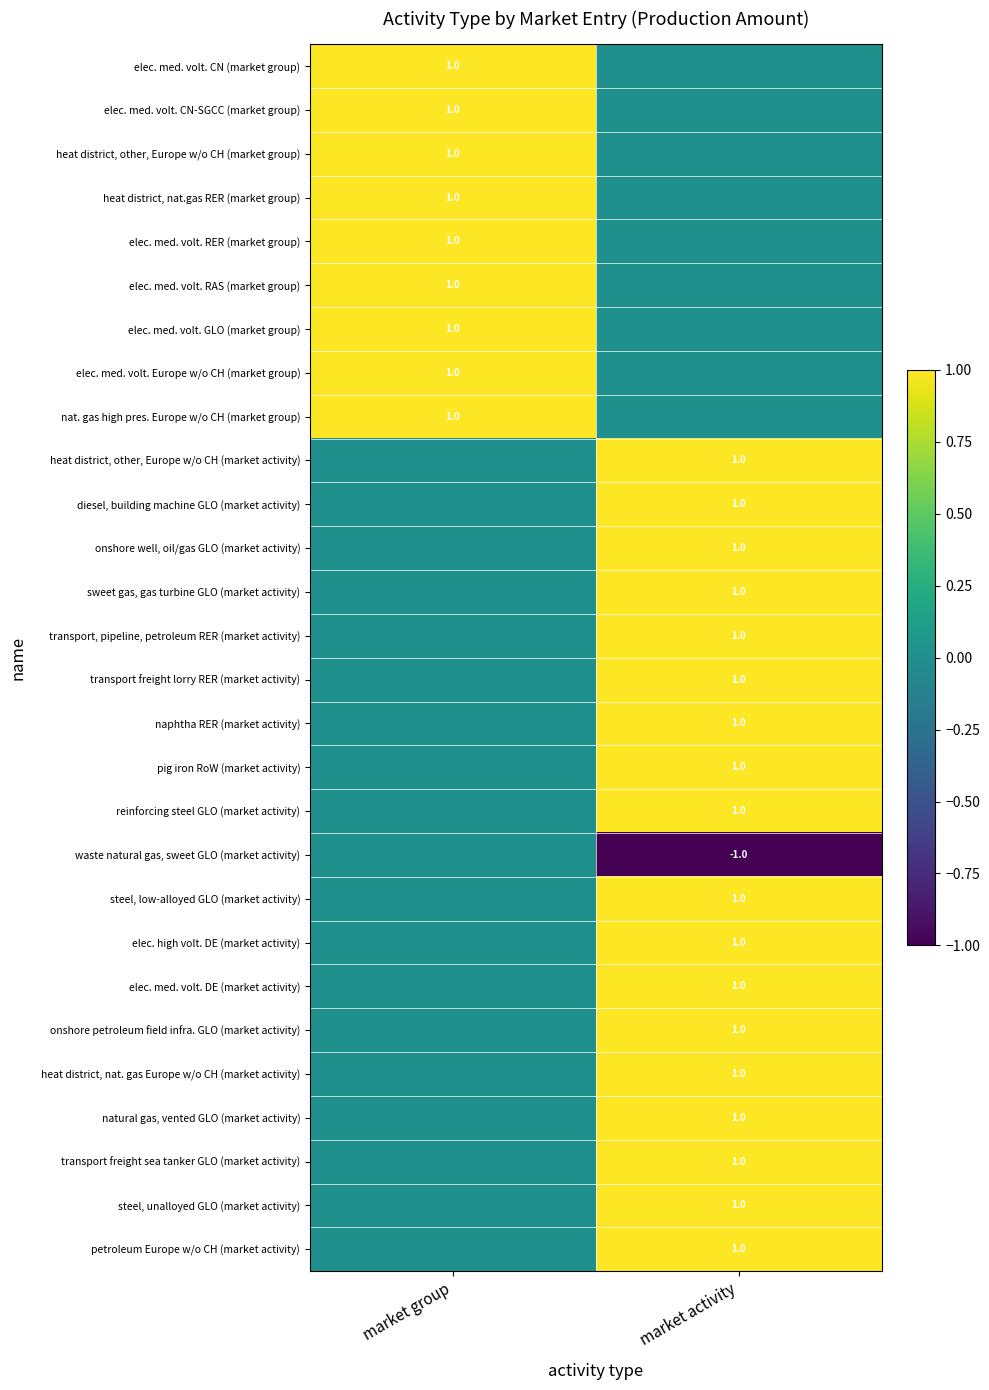

How many series are shown in this chart?

28